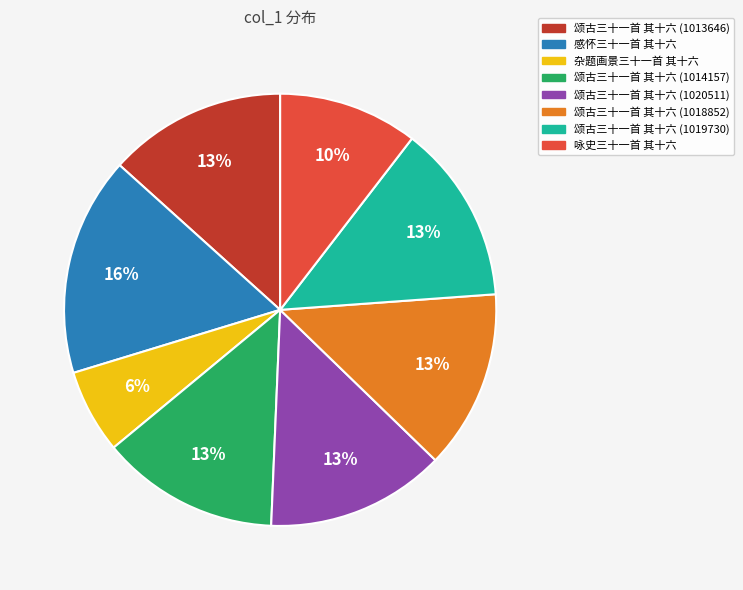

To the nearest percent, what is the difference between the largest and smallest slice percentages?

10%